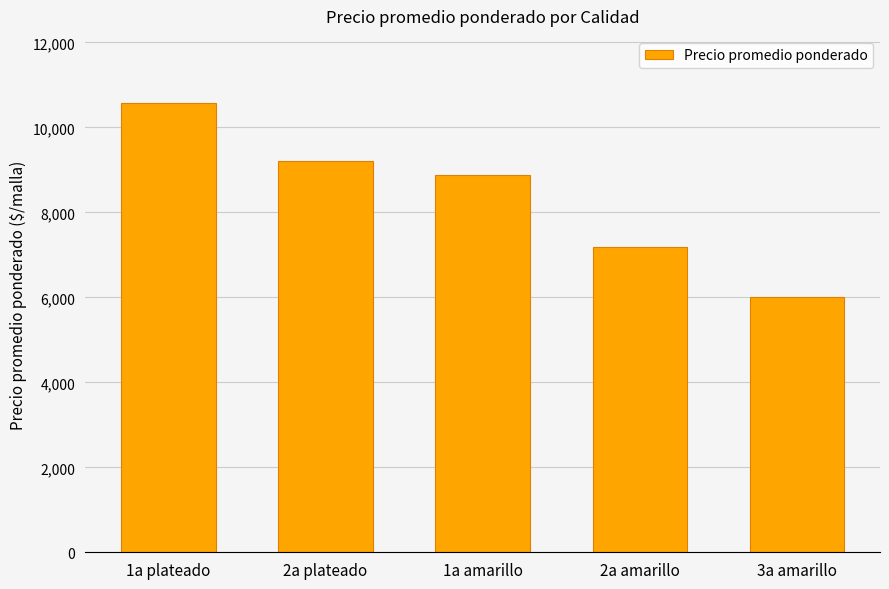

True or false: the data shows 3601 at 1a plateado.

False